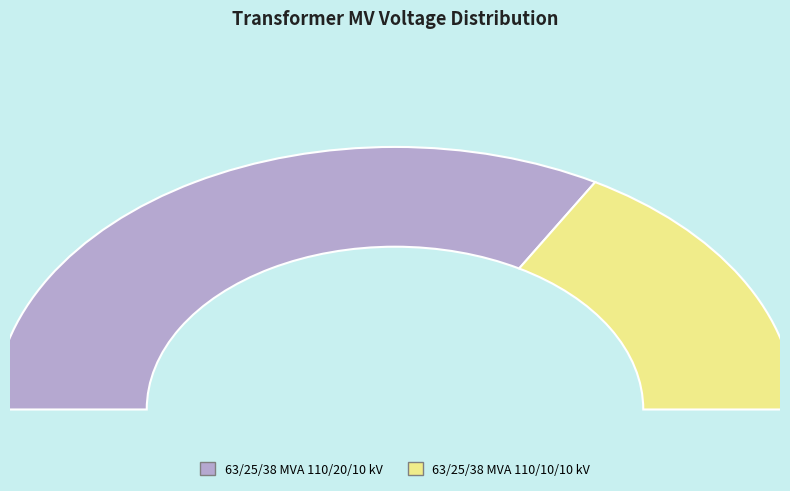

Rank the categories by value from lowest to highest.

63/25/38 MVA 110/10/10 kV, 63/25/38 MVA 110/20/10 kV